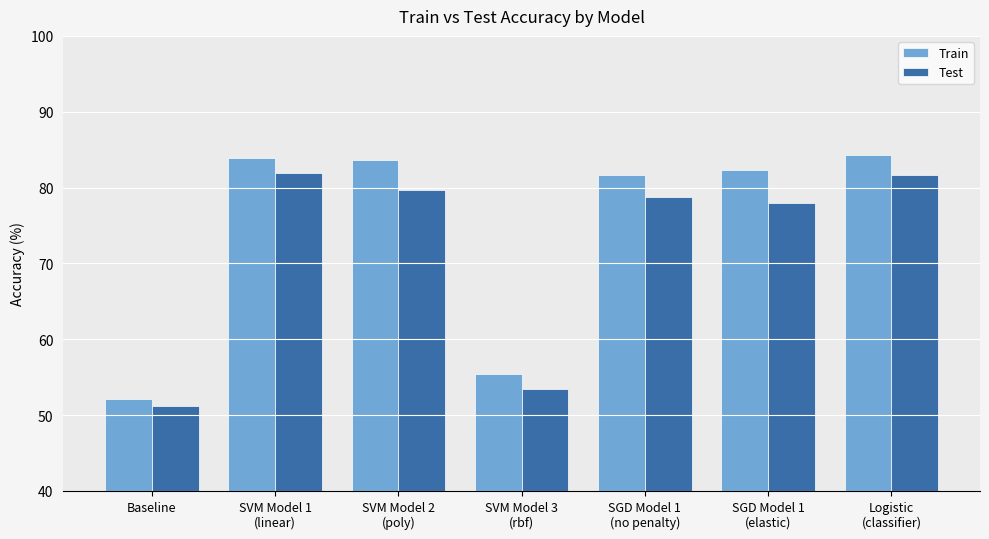

At which label does Test reach its minimum?

Baseline